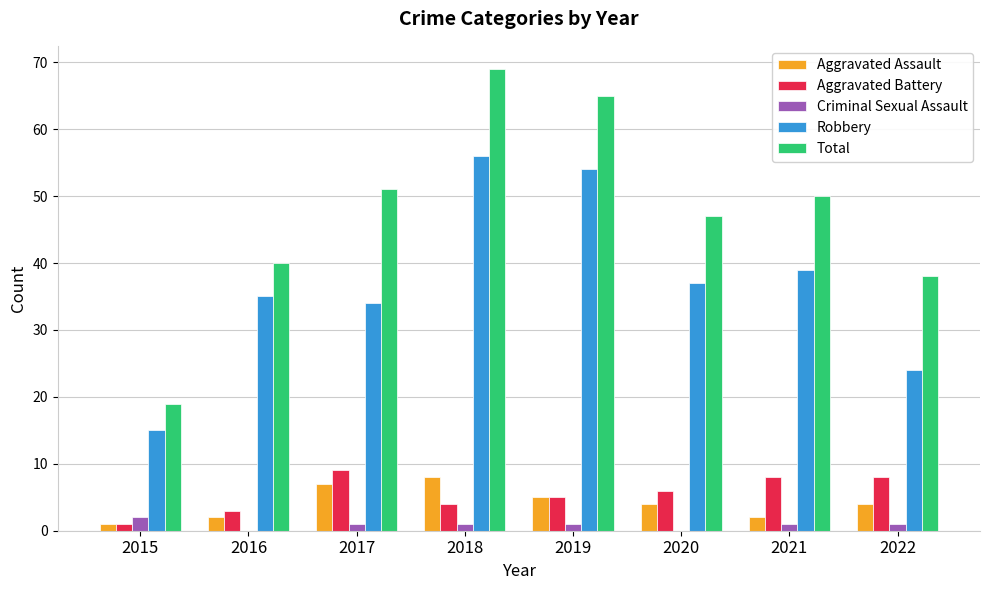

True or false: Robbery has a value of 15 at 2015.

True